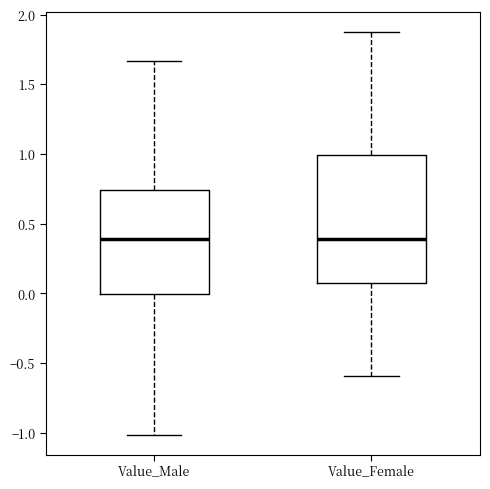

Which box is the tallest, from its lower edge to its upper edge?

Value_Female